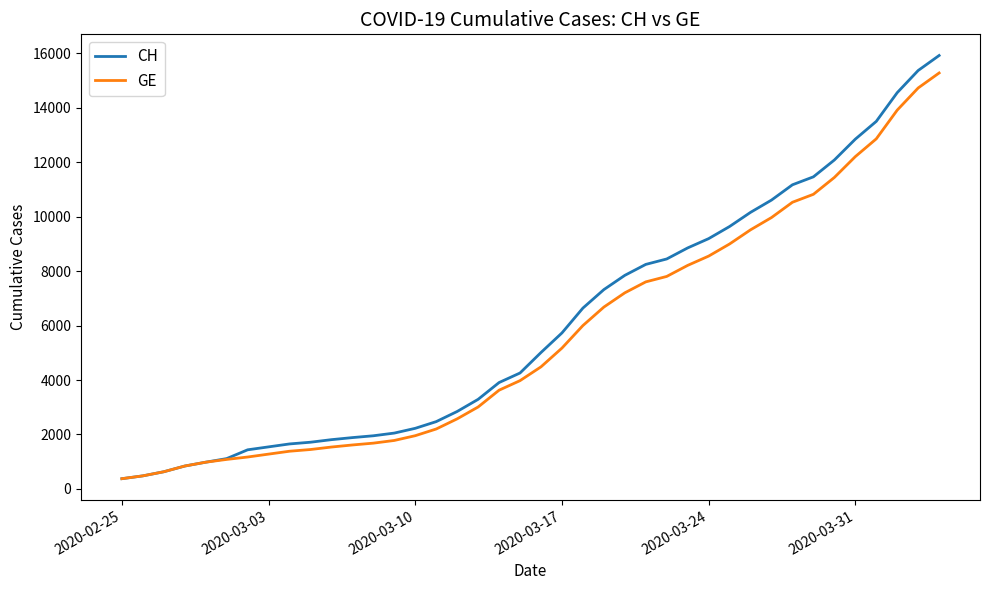

Which series has the largest range (max minus min)?

CH